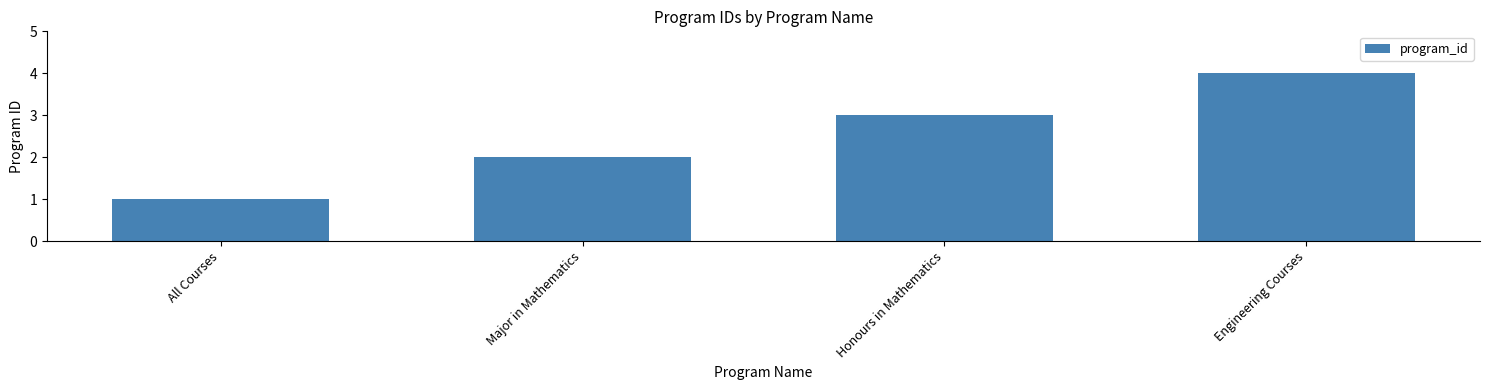

What is the value of the 4th bar from the left?

4